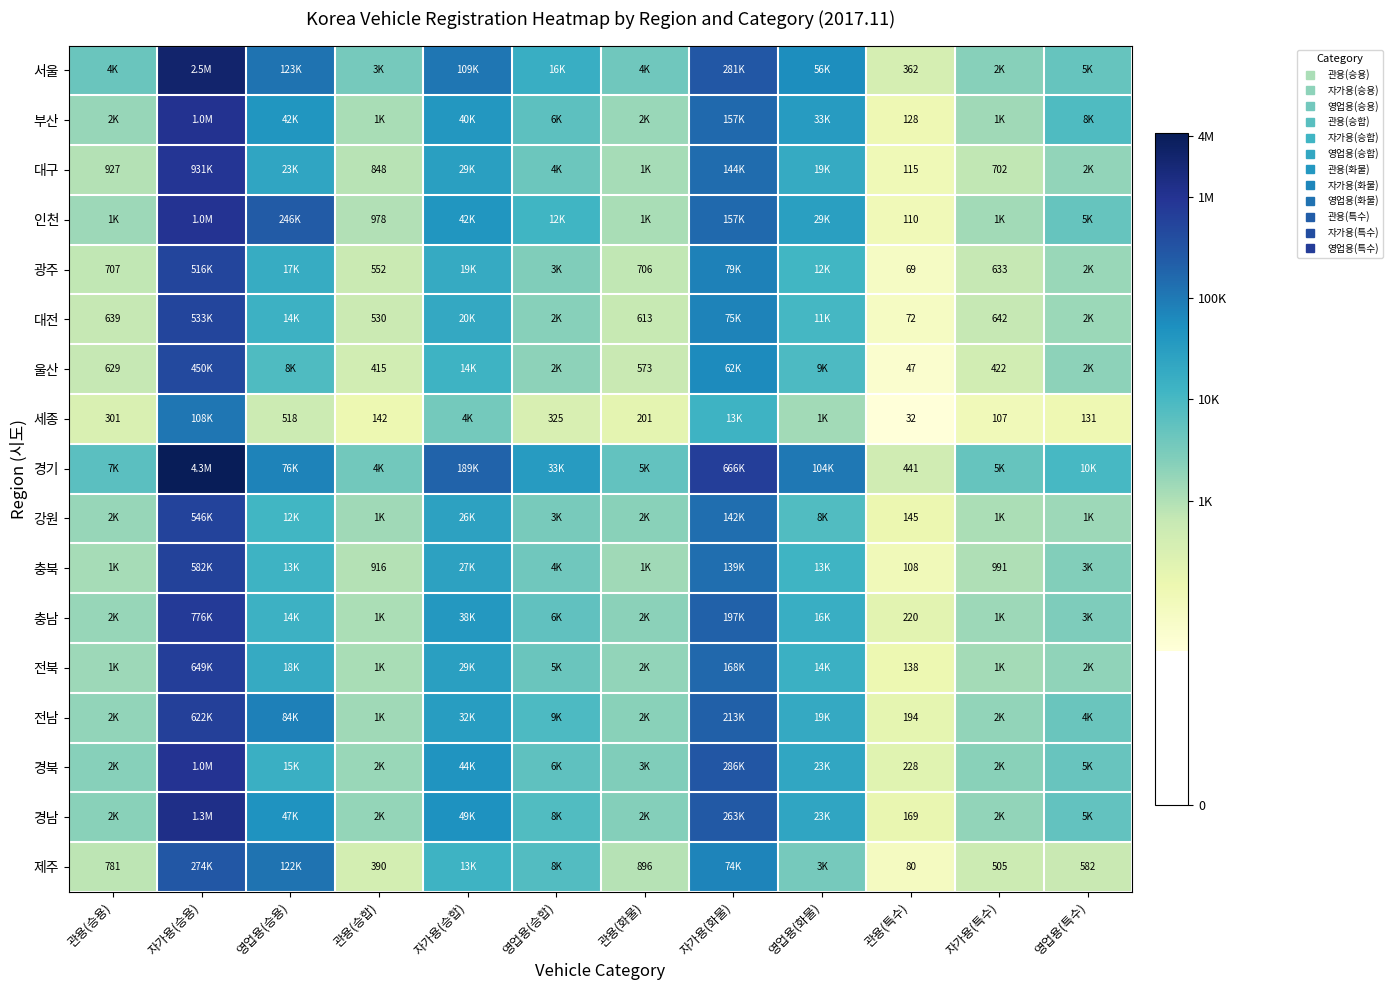

Rank the series by their maximum value, from highest to lowest.

경기, 서울, 경남, 부산, 인천, 경북, 대구, 충남, 전북, 전남, 충북, 강원, 대전, 광주, 울산, 제주, 세종